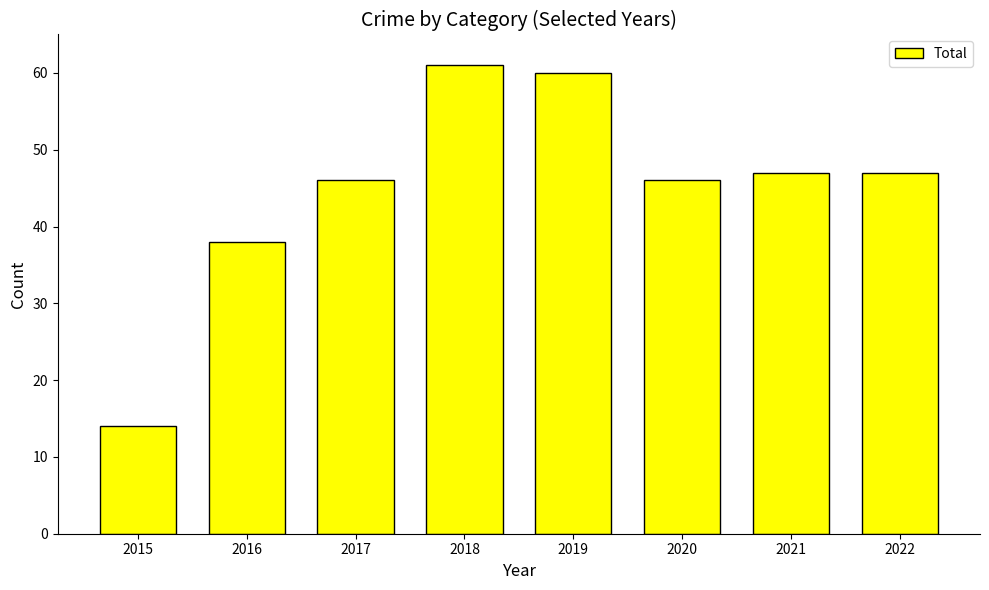

What is the difference between the maximum and minimum values?

47